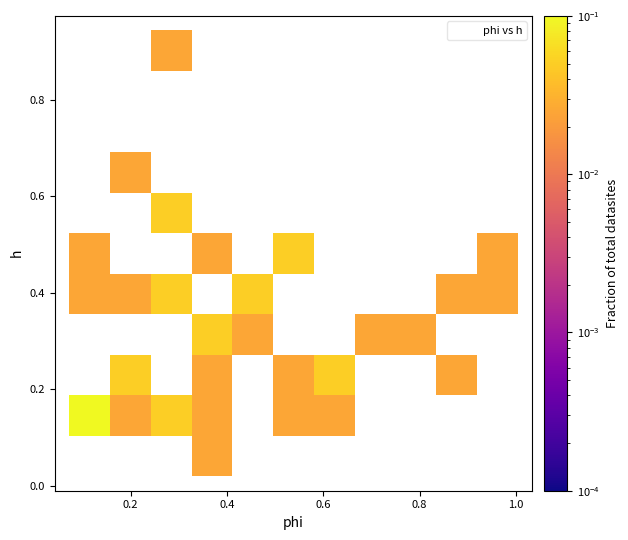

Count the number of points in this scatter plot.

40